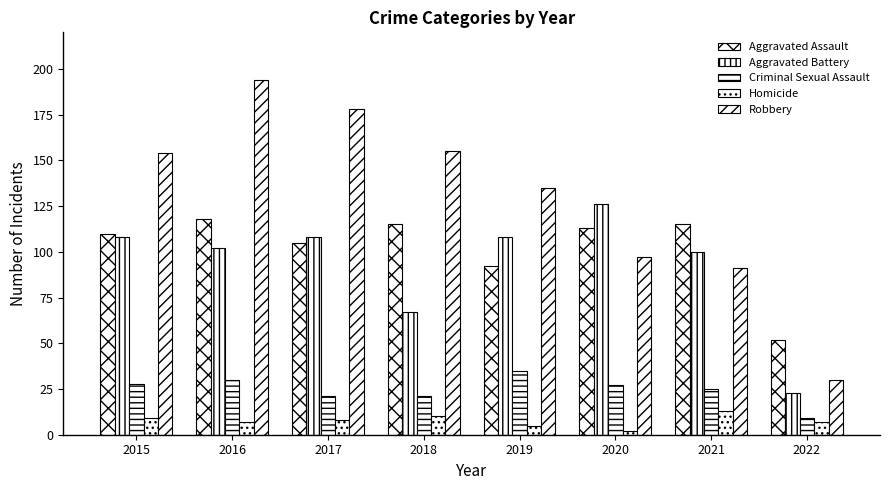

Are the bars grouped side by side (vs. stacked)?

Yes